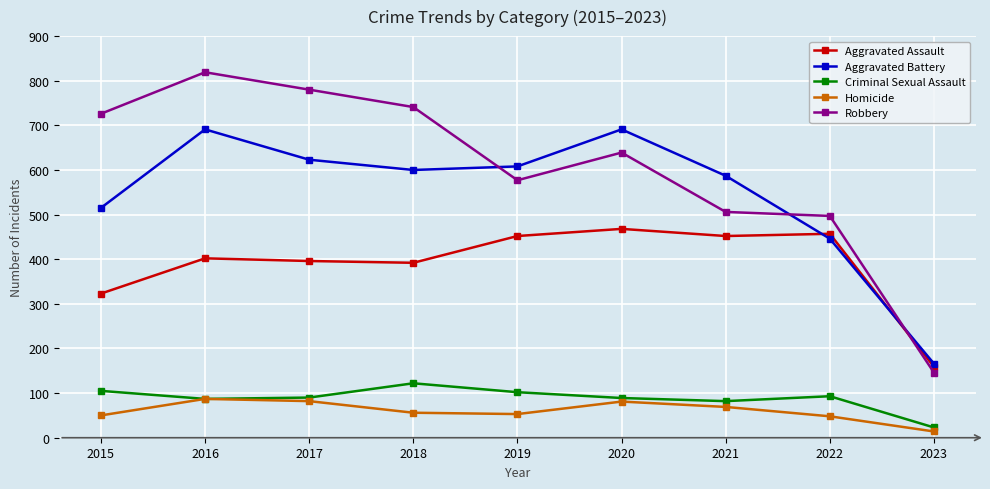

What is the value of the Aggravated Assault point at the 2nd from the left?

402